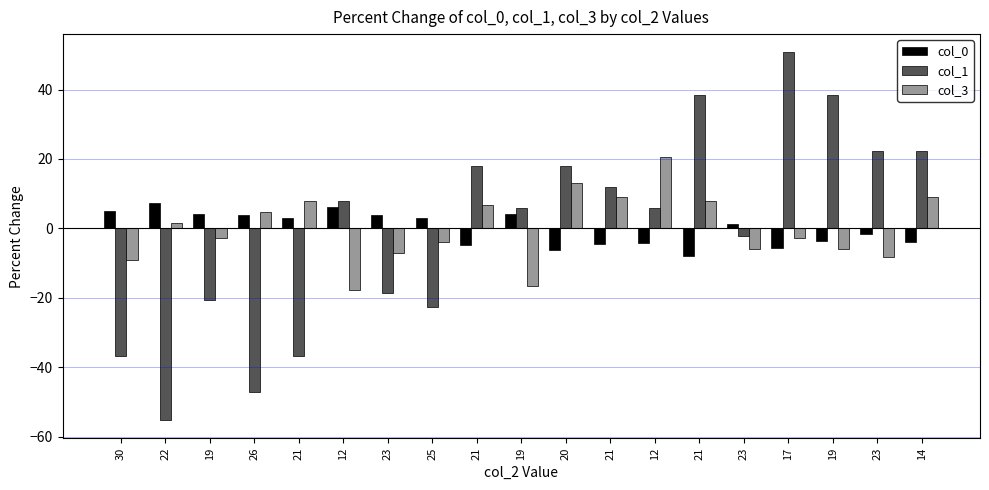

What are all the series names shown in the legend?

col_0, col_1, col_3